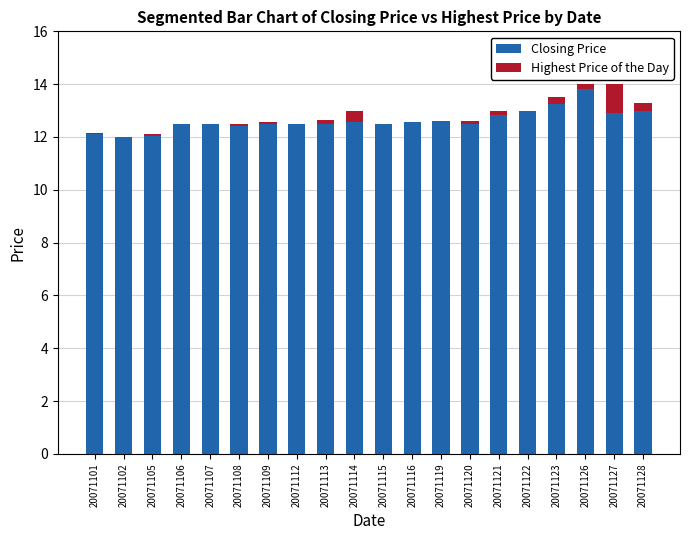

How many distinct data groups are displayed?

2